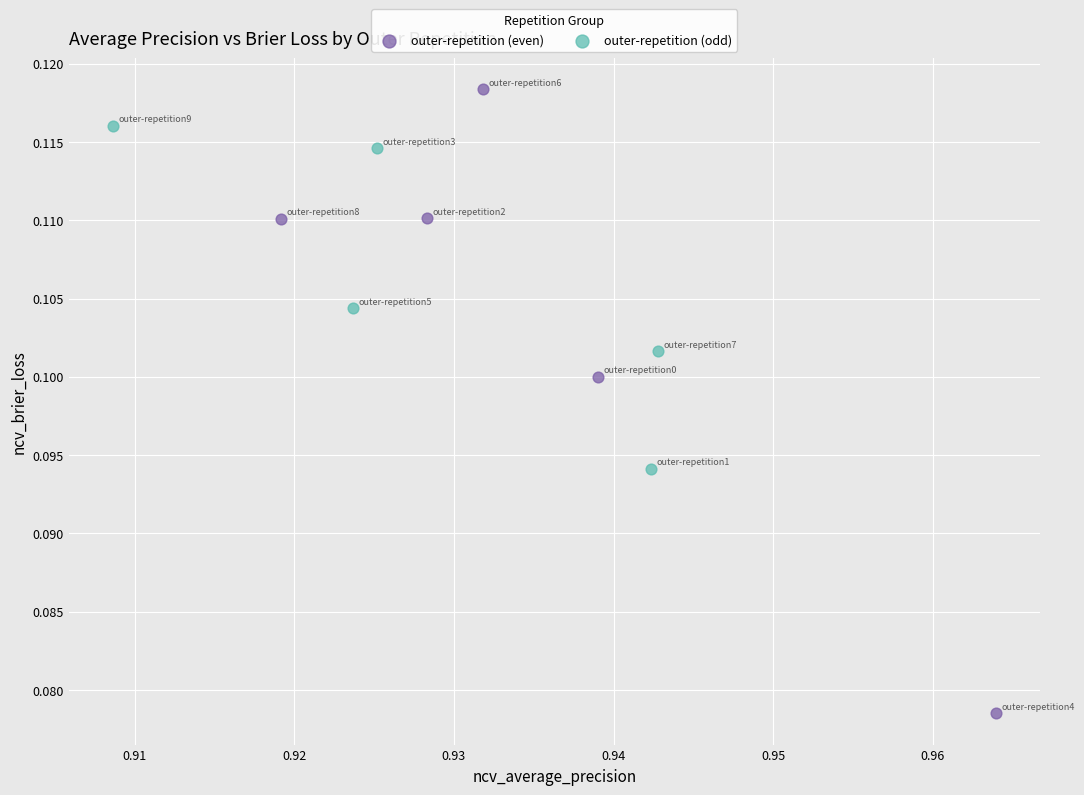

Which series contains the highest Y value?

outer-repetition (even)